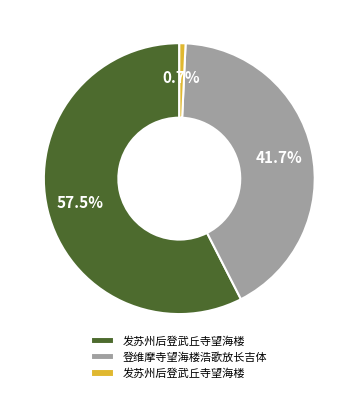

Is there any slice that represents more than half of the pie?

Yes